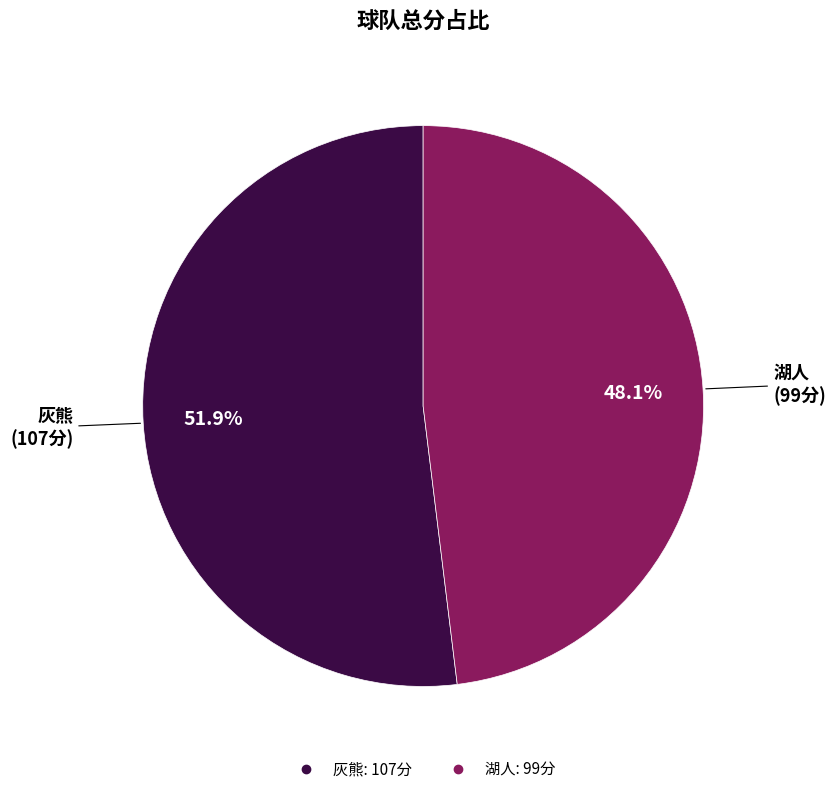

What percentage do 灰熊 and 湖人 together represent?

100.0%